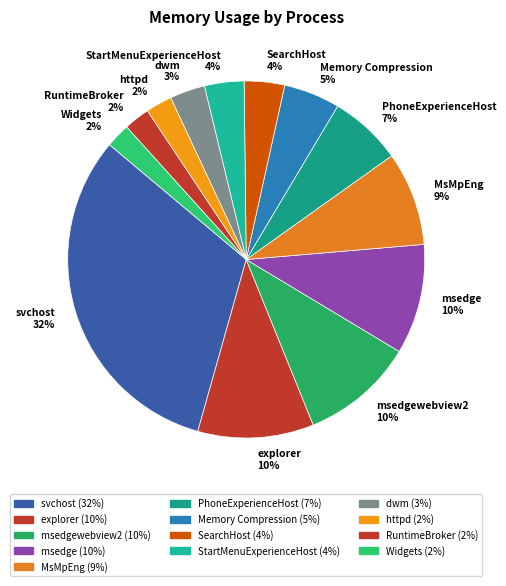

The MsMpEng 9% slice represents 19% of the pie. True or false?

False